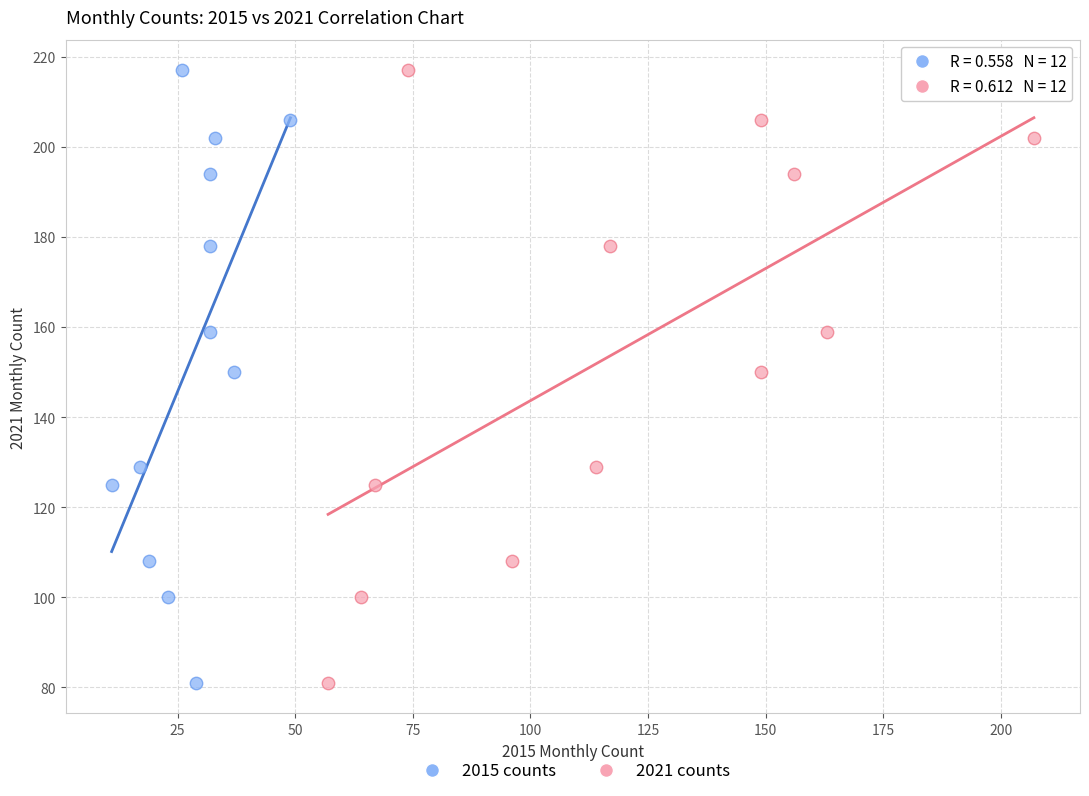

What are all the series names shown in the legend?

2015 counts, 2021 counts